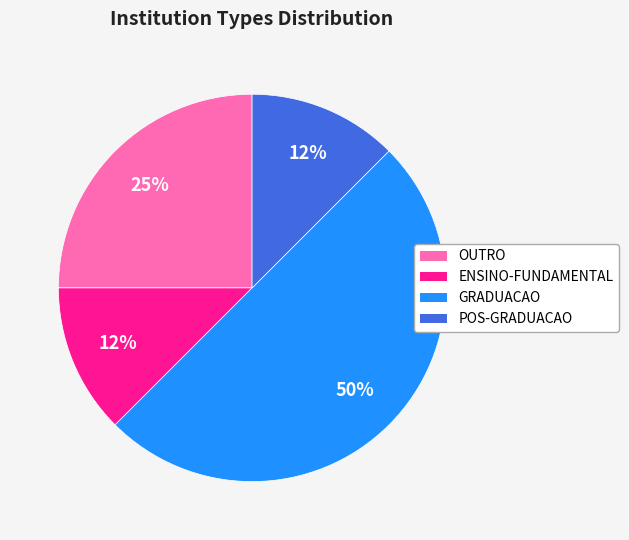

To the nearest percent, what is the average slice percentage?

25%